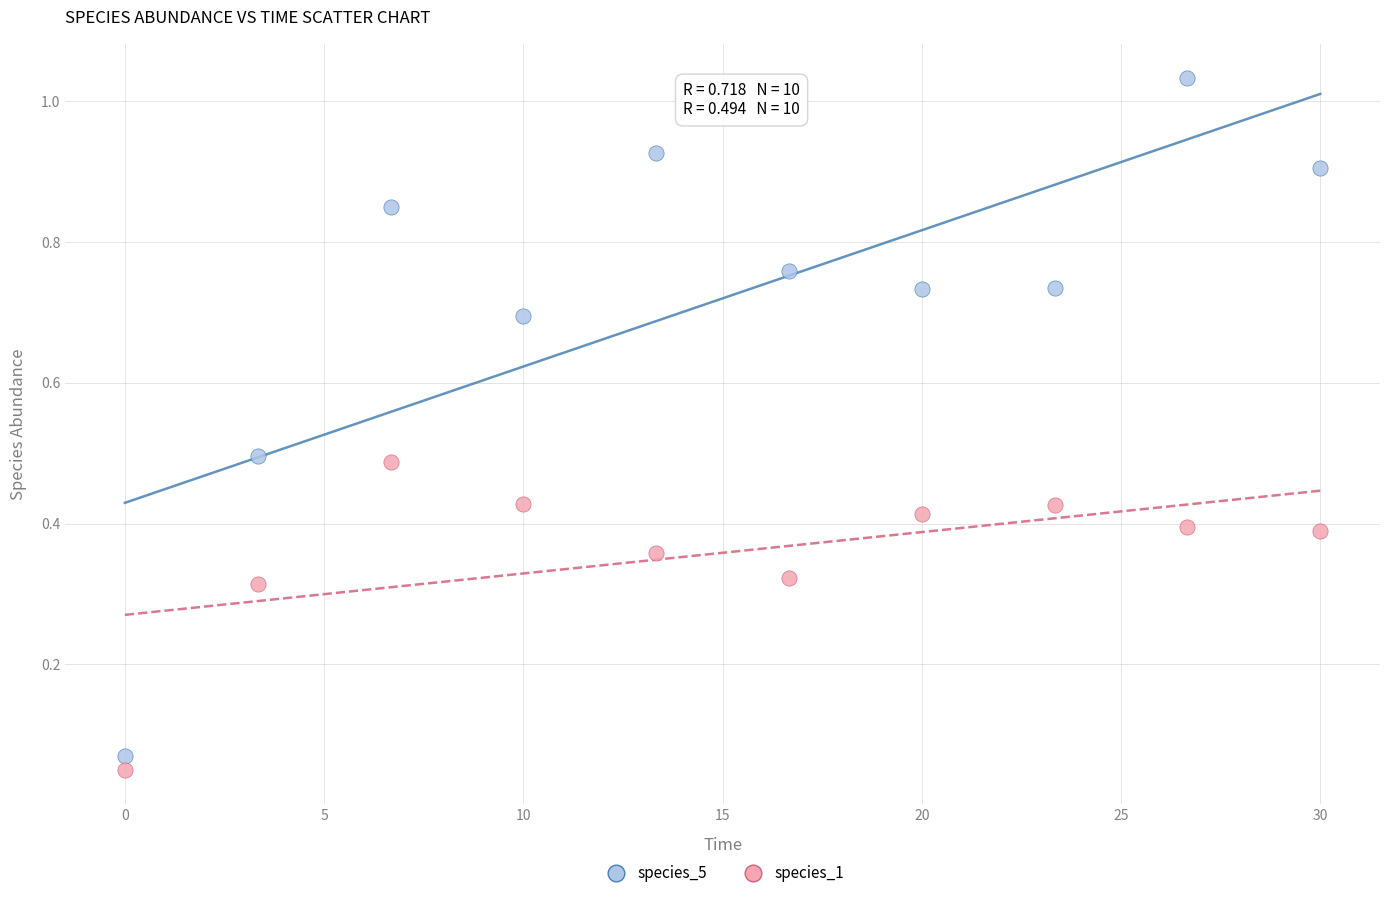

Which series has the widest spread of Y values?

species_5